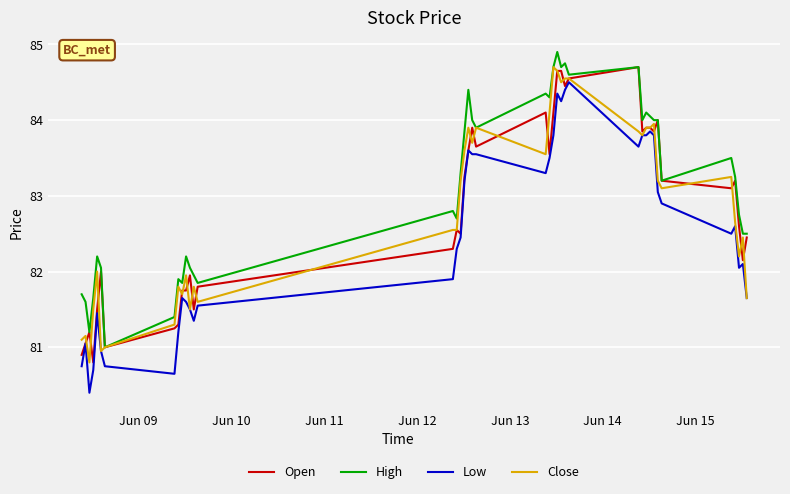

Which series has the largest total across all categories?

High